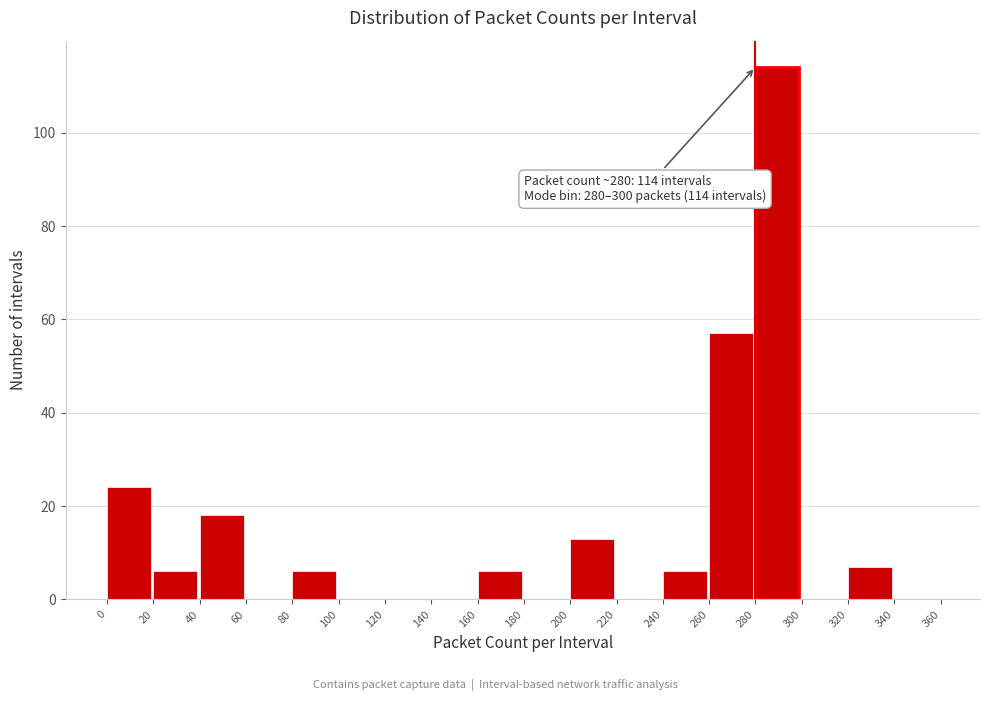

Which range on the x-axis has the tallest bar?

280 to 300